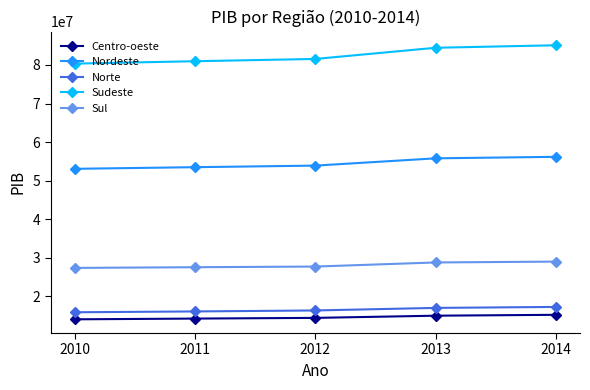

What is the difference between the maximum and minimum values in the Sudeste series?

4761899